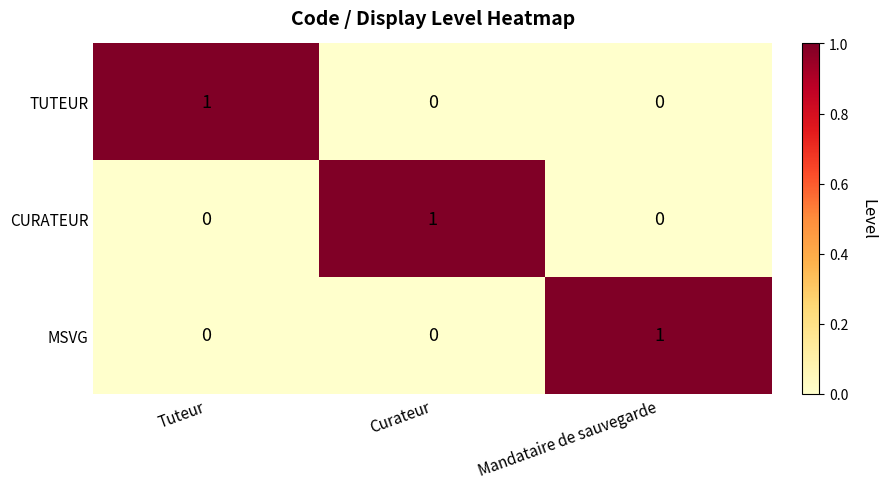

Is the value of MSVG at Tuteur greater than the value of CURATEUR at Curateur?

No